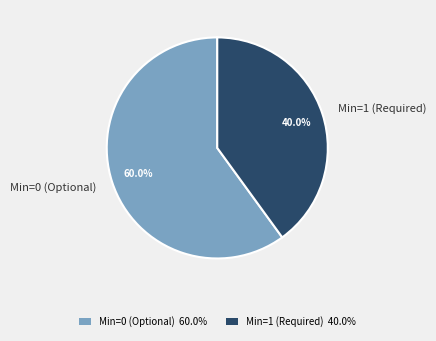

Is there any slice that represents more than half of the pie?

Yes